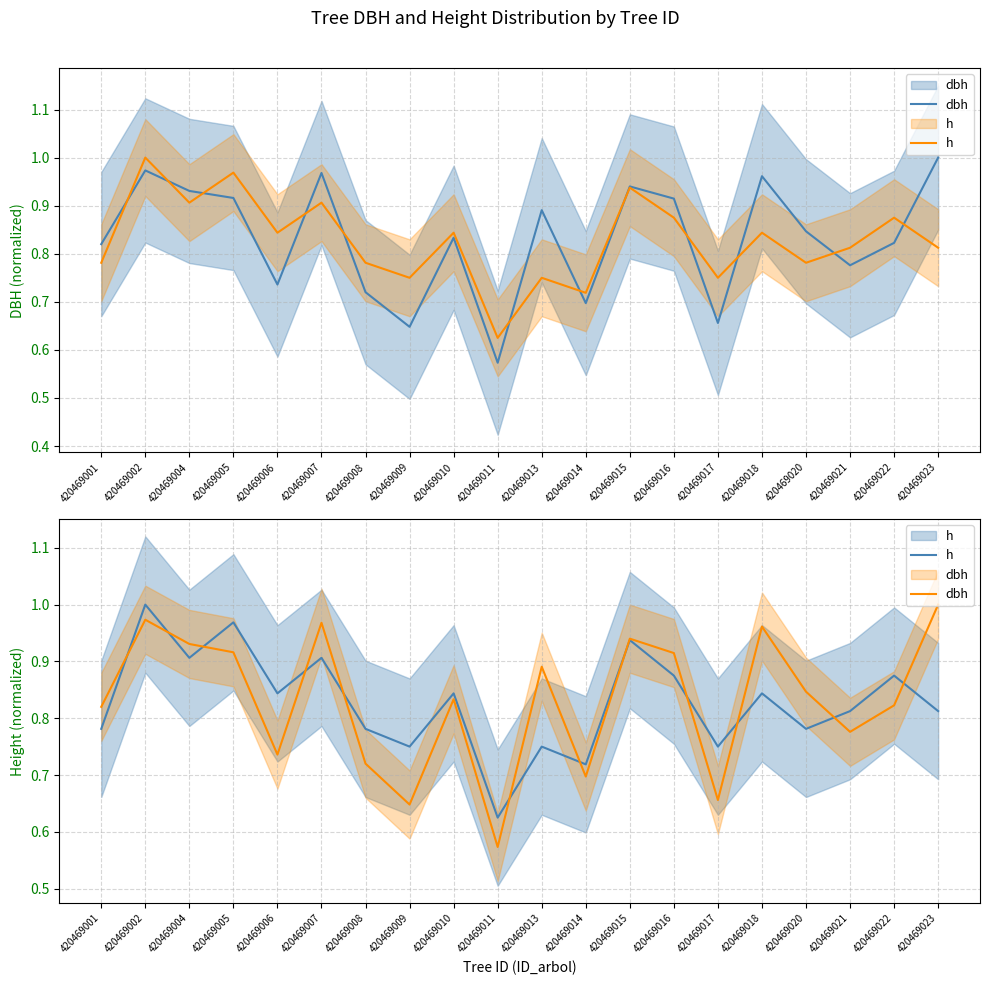

Where is the first local maximum for h?

420469002